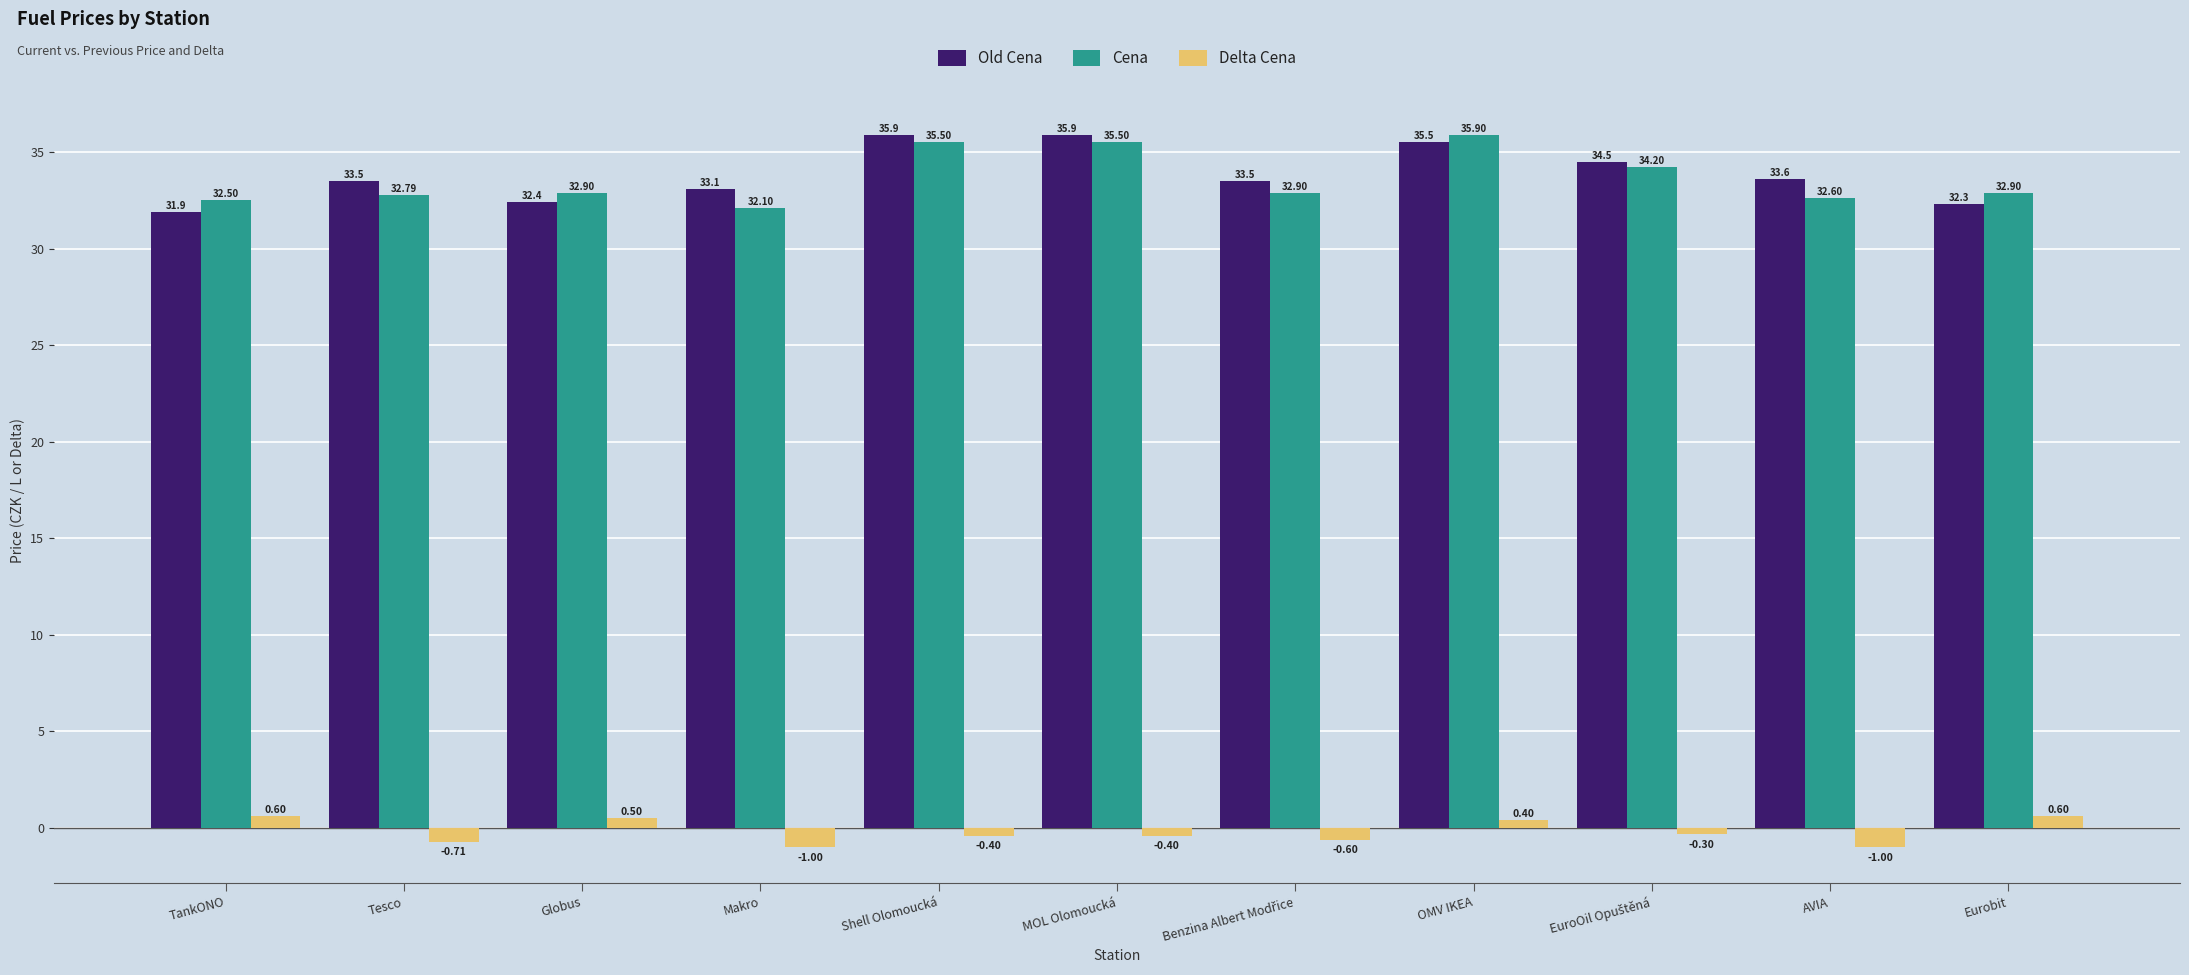

How many series are shown in this chart?

3